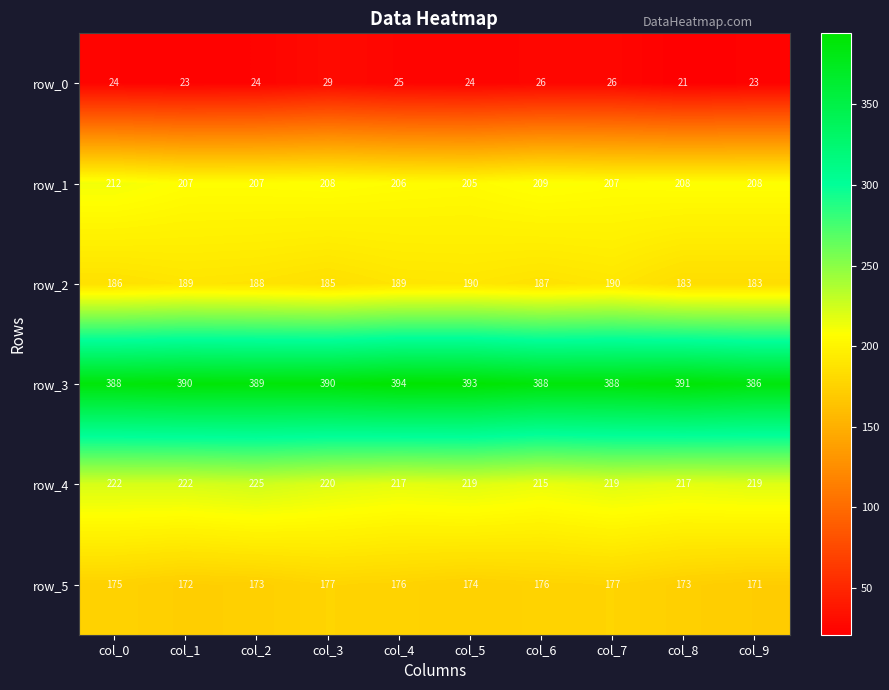

How many row_0 values are between 23 and 26?

8